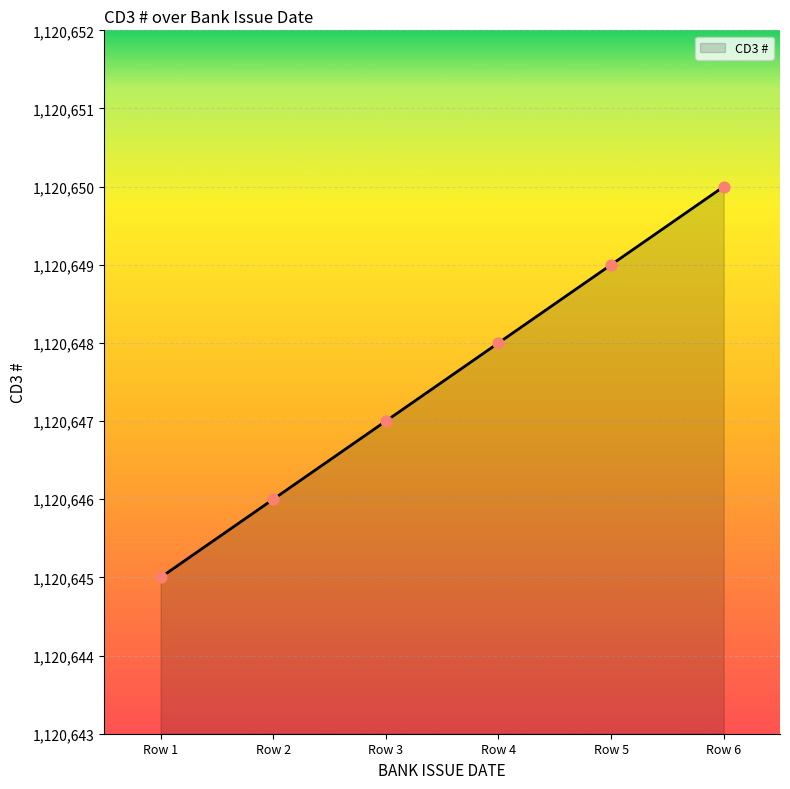

Approximately how many times larger is the value at Row 2 compared to Row 3?

1.0